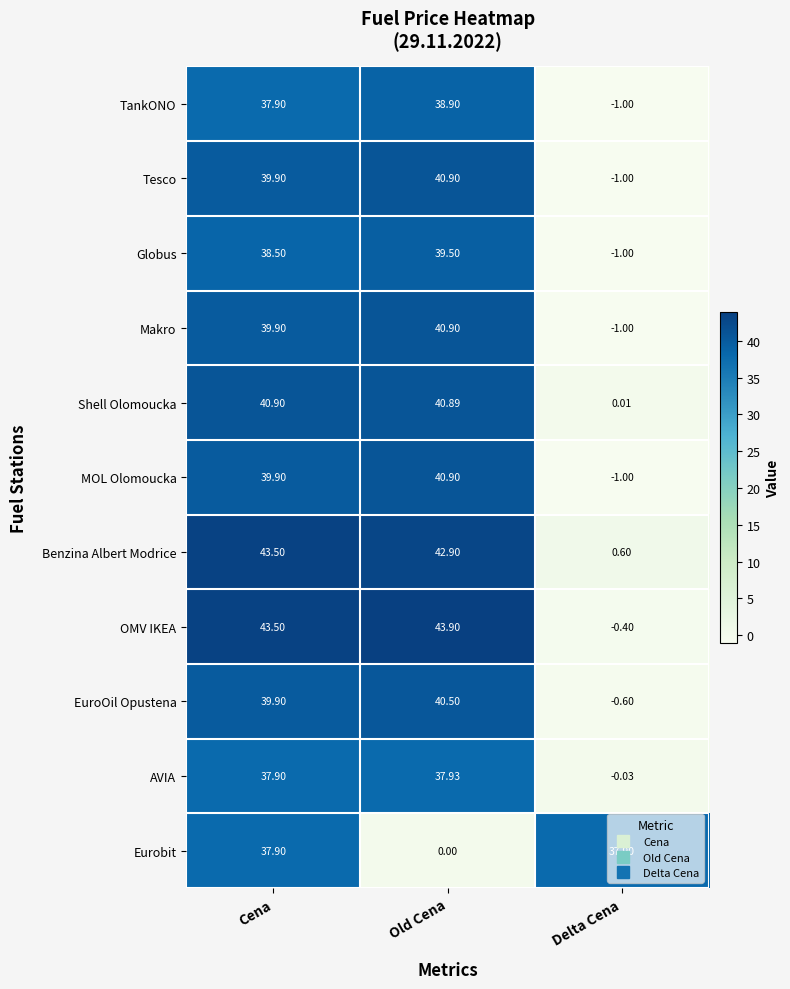

List the labels in order of Makro value, largest first.

Old Cena, Cena, Delta Cena